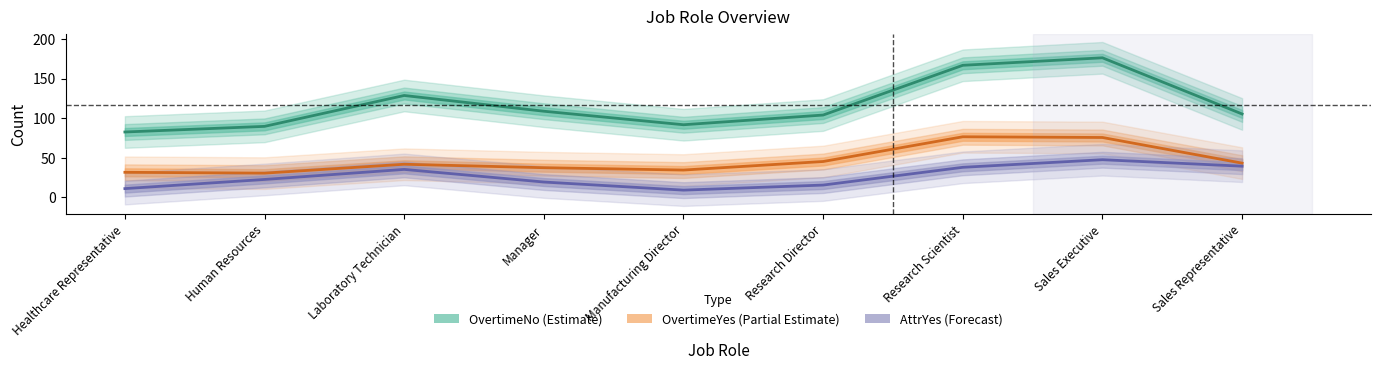

Rank the series at Research Director from lowest to highest value.

AttrYes, OvertimeYes, OvertimeNo